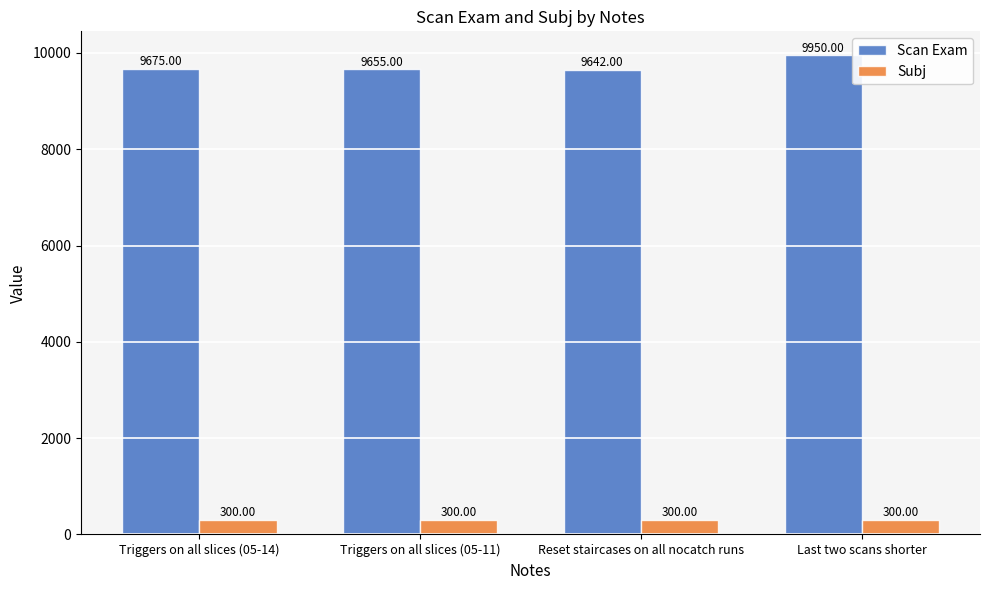

Reading left to right, transcribe all the data shown in this chart.

Scan Exam: Triggers on all slices (05-14)=9675	Triggers on all slices (05-11)=9655	Reset staircases on all nocatch runs=9642	Last two scans shorter=9950
Subj: Triggers on all slices (05-14)=300	Triggers on all slices (05-11)=300	Reset staircases on all nocatch runs=300	Last two scans shorter=300